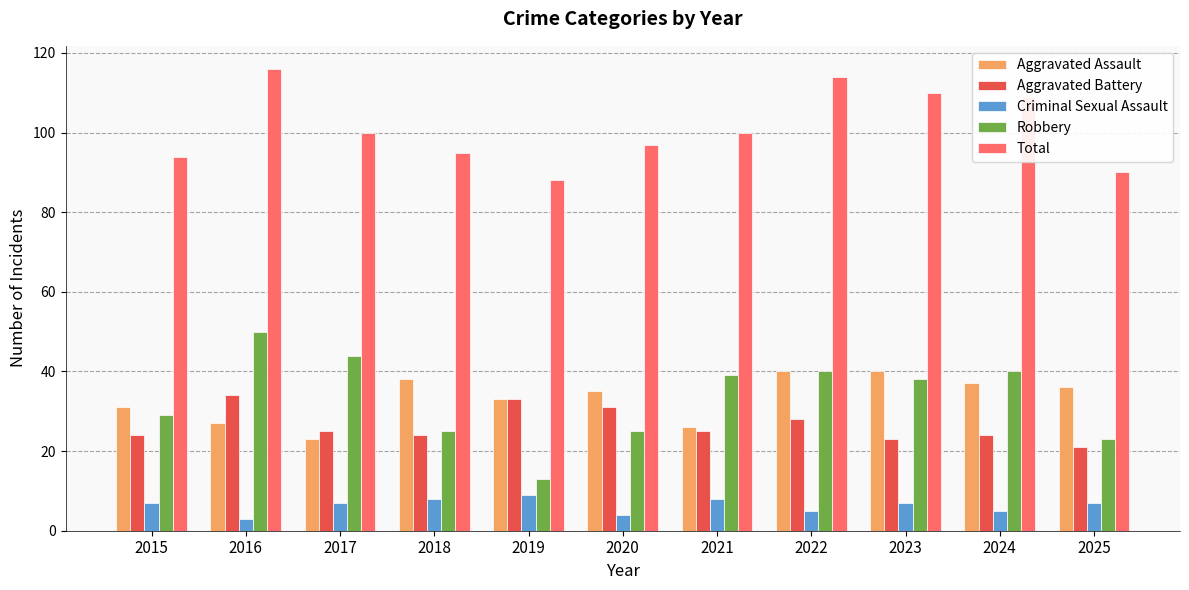

List the series in order of their peak value, lowest first.

Criminal Sexual Assault, Aggravated Battery, Aggravated Assault, Robbery, Total